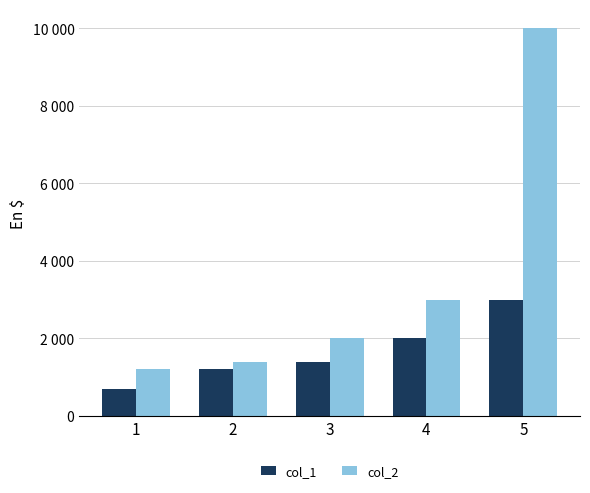

What is the difference between the second highest and minimum values in the col_2 series?

1800